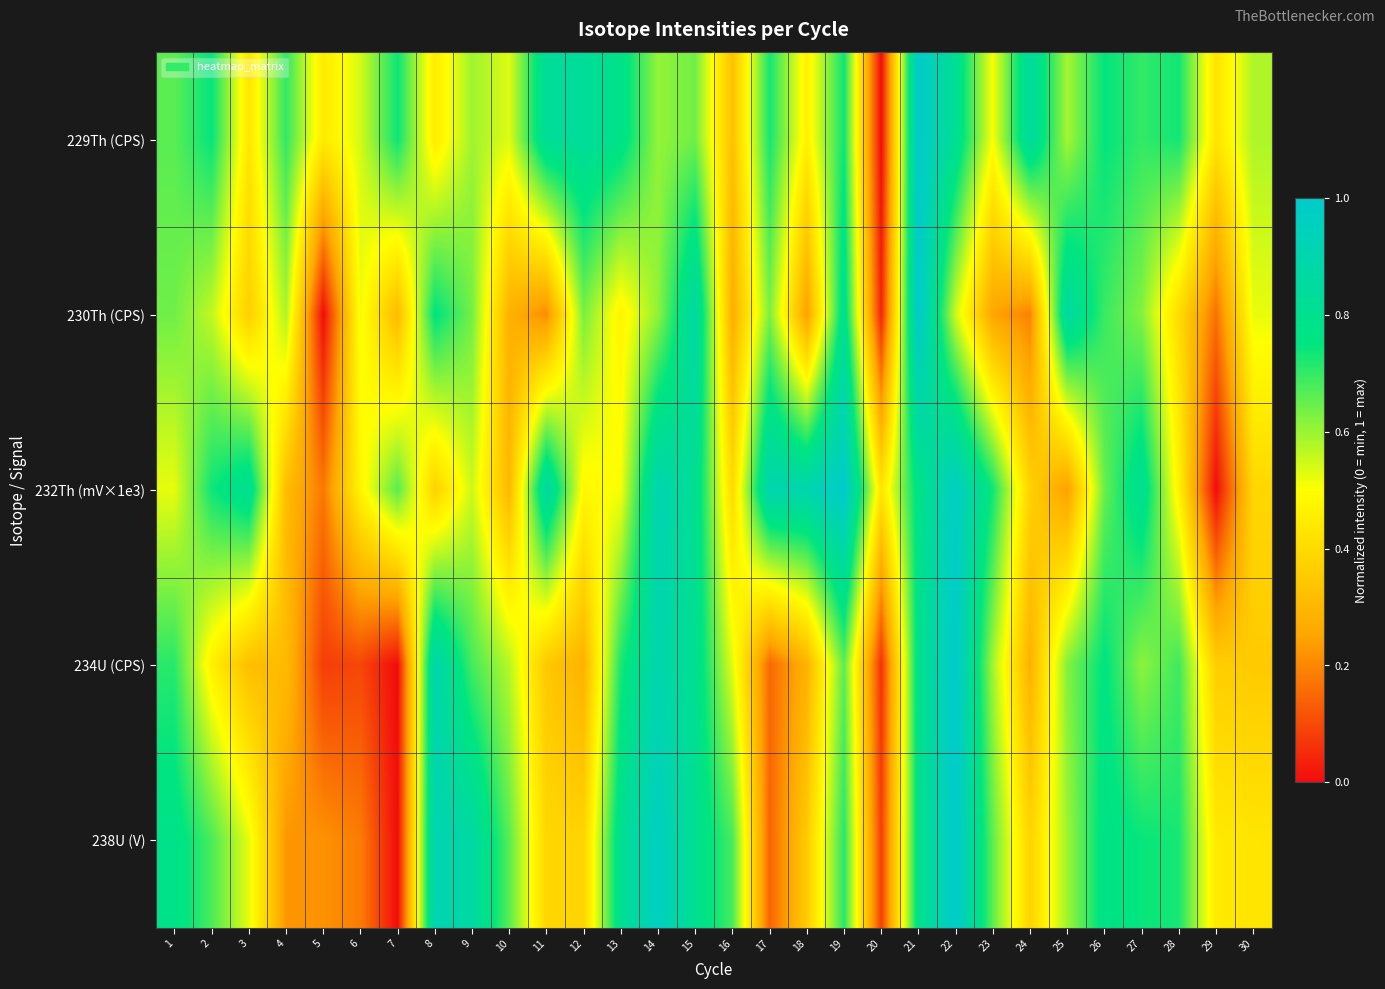

Reading left to right, list all the values displayed in this chart.

229Th (CPS): 1=0.7	2=0.7	3=0.4	4=0.7	5=0.4	6=0.5	7=0.7	8=0.4	9=0.6	10=0.5	11=0.8	12=0.8	13=0.8	14=0.6	15=0.6	16=0.3	17=0.7	18=0.5	19=0.7	20=0.0	21=1.0	22=0.8	23=0.5	24=0.8	25=0.6	26=0.7	27=0.7	28=0.7	29=0.4	30=0.6
230Th (CPS): 1=0.6	2=0.6	3=0.4	4=0.6	5=0.0	6=0.5	7=0.3	8=0.8	9=0.6	10=0.3	11=0.2	12=0.6	13=0.5	14=0.6	15=0.9	16=0.3	17=0.6	18=0.2	19=0.8	20=0.0	21=1.0	22=0.5	23=0.3	24=0.2	25=0.9	26=0.7	27=0.6	28=0.4	29=0.2	30=0.5
232Th (mV×1e3): 1=0.5	2=0.7	3=0.8	4=0.3	5=0.2	6=0.5	7=0.7	8=0.4	9=0.6	10=0.3	11=0.9	12=0.5	13=0.5	14=0.9	15=0.8	16=0.4	17=0.9	18=0.9	19=1.0	20=0.4	21=0.8	22=1.0	23=0.7	24=0.4	25=0.2	26=0.6	27=0.8	28=0.5	29=0.0	30=0.4
234U (CPS): 1=0.7	2=0.5	3=0.3	4=0.3	5=0.1	6=0.1	7=0.0	8=0.9	9=0.7	10=0.6	11=0.3	12=0.3	13=0.7	14=0.9	15=0.8	16=0.5	17=0.2	18=0.3	19=0.7	20=0.1	21=0.8	22=1.0	23=0.6	24=0.3	25=0.6	26=0.8	27=0.6	28=0.7	29=0.4	30=0.4
238U (V): 1=0.8	2=0.7	3=0.5	4=0.2	5=0.2	6=0.2	7=0.0	8=0.9	9=0.9	10=0.7	11=0.4	12=0.4	13=0.8	14=1.0	15=0.8	16=0.7	17=0.1	18=0.4	19=0.7	20=0.1	21=0.8	22=1.0	23=0.7	24=0.4	25=0.6	26=0.8	27=0.7	28=0.7	29=0.4	30=0.4